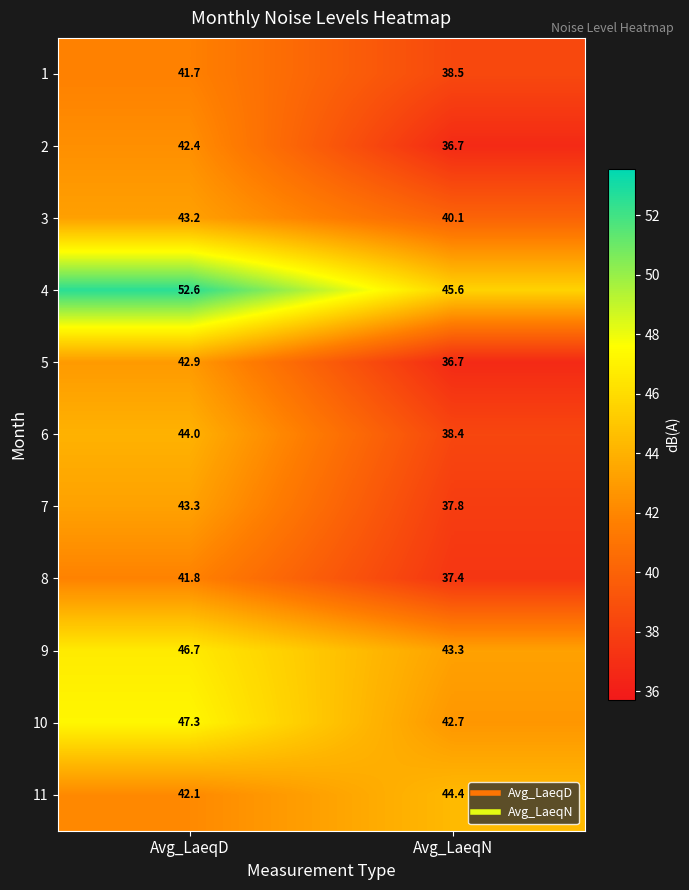

Reading left to right, extract all data points from this chart.

1: Avg_LaeqD=41.7	Avg_LaeqN=38.5
2: Avg_LaeqD=42.4	Avg_LaeqN=36.7
3: Avg_LaeqD=43.2	Avg_LaeqN=40.1
4: Avg_LaeqD=52.6	Avg_LaeqN=45.6
5: Avg_LaeqD=42.9	Avg_LaeqN=36.7
6: Avg_LaeqD=44.0	Avg_LaeqN=38.4
7: Avg_LaeqD=43.3	Avg_LaeqN=37.8
8: Avg_LaeqD=41.8	Avg_LaeqN=37.4
9: Avg_LaeqD=46.7	Avg_LaeqN=43.3
10: Avg_LaeqD=47.3	Avg_LaeqN=42.7
11: Avg_LaeqD=42.1	Avg_LaeqN=44.4